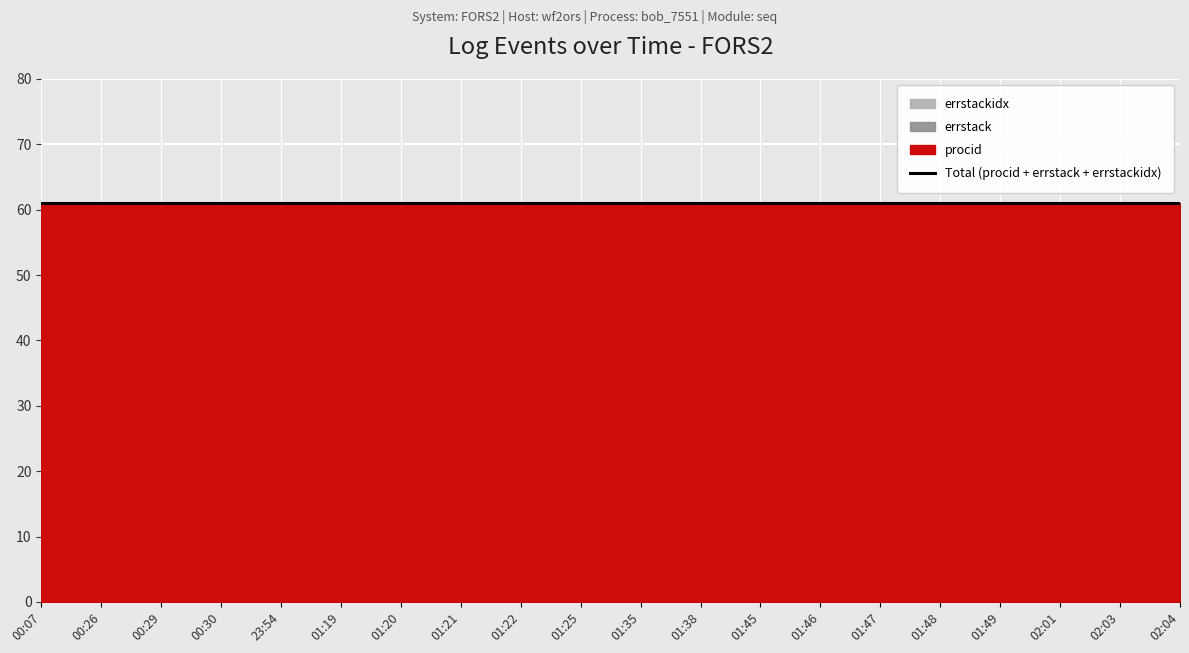

Which category has the lowest value in the errstackidx series?

00:07